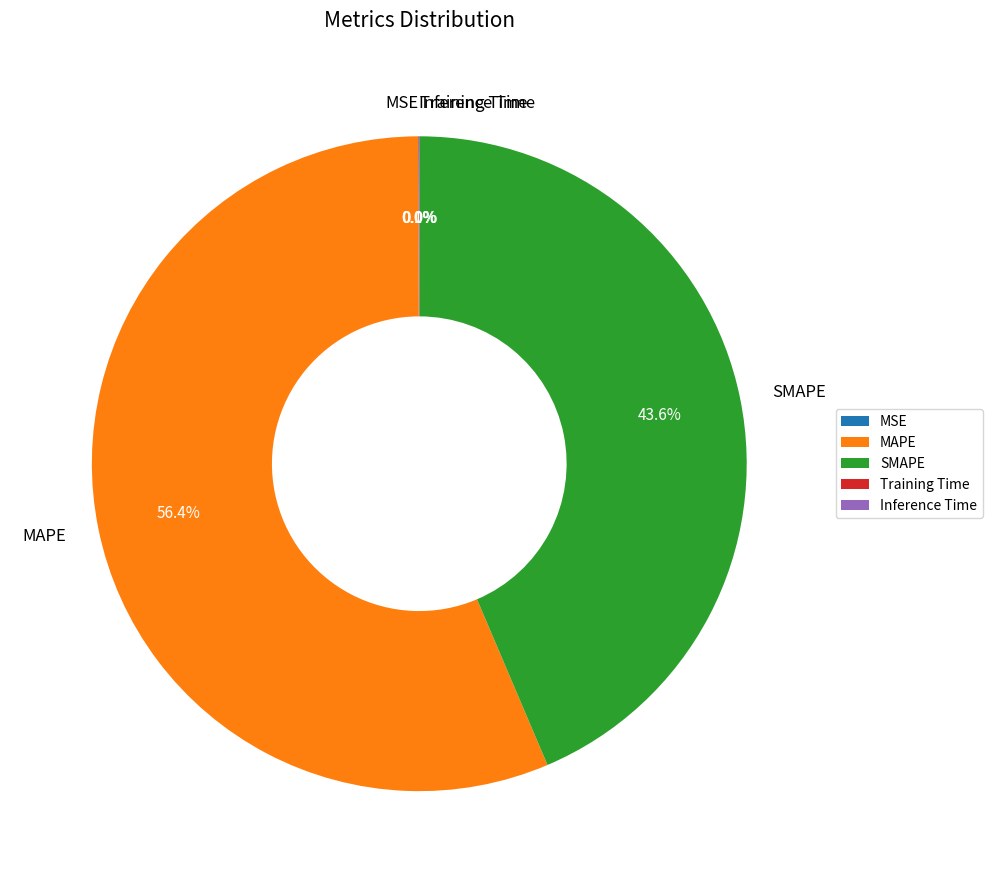

To the nearest percent, what is the average slice percentage?

20%